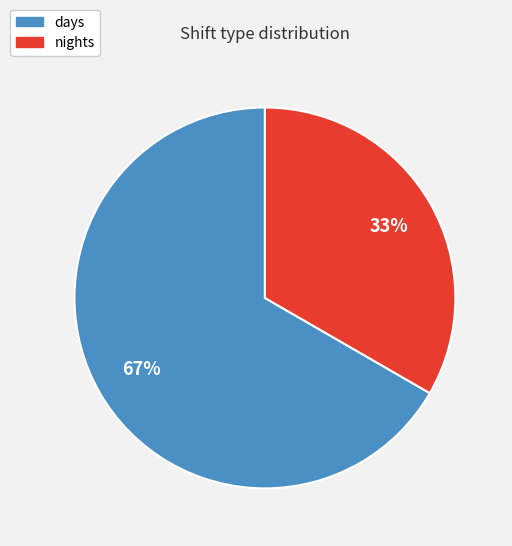

How many slices are in this pie chart?

2